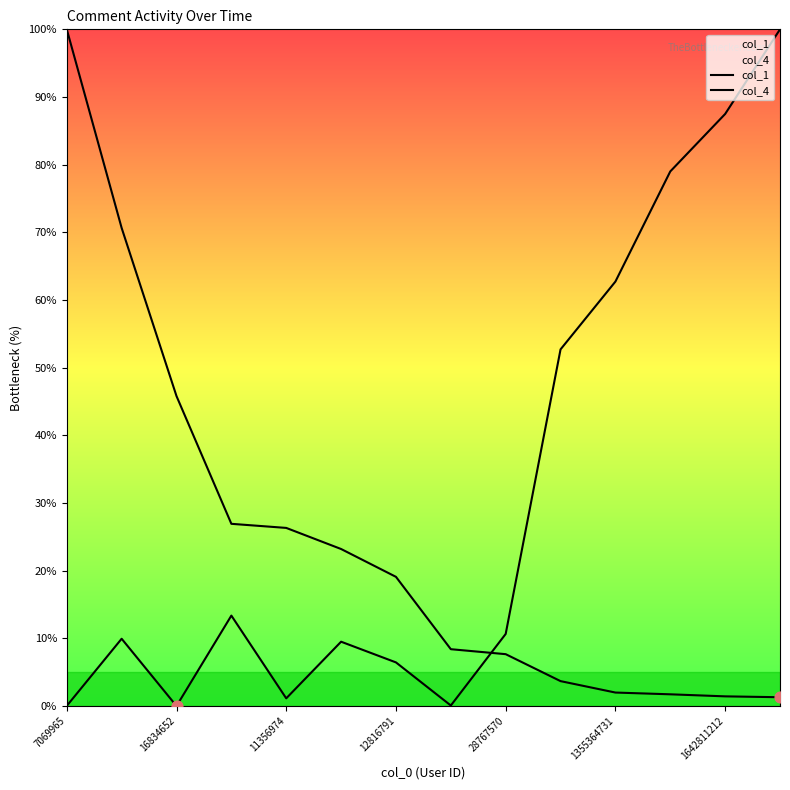

Which series reaches the minimum Y coordinate?

col_1